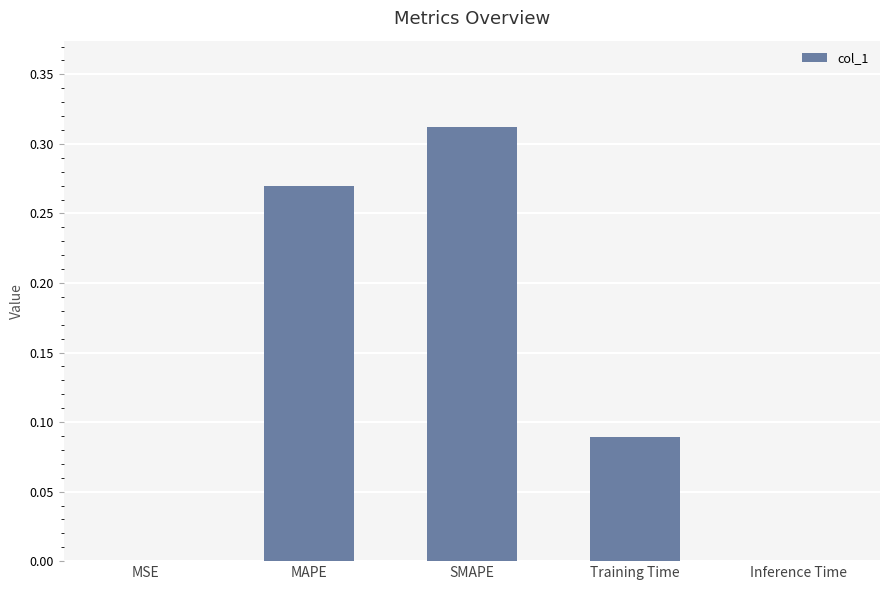

The value at MAPE is 0.5. True or false?

False